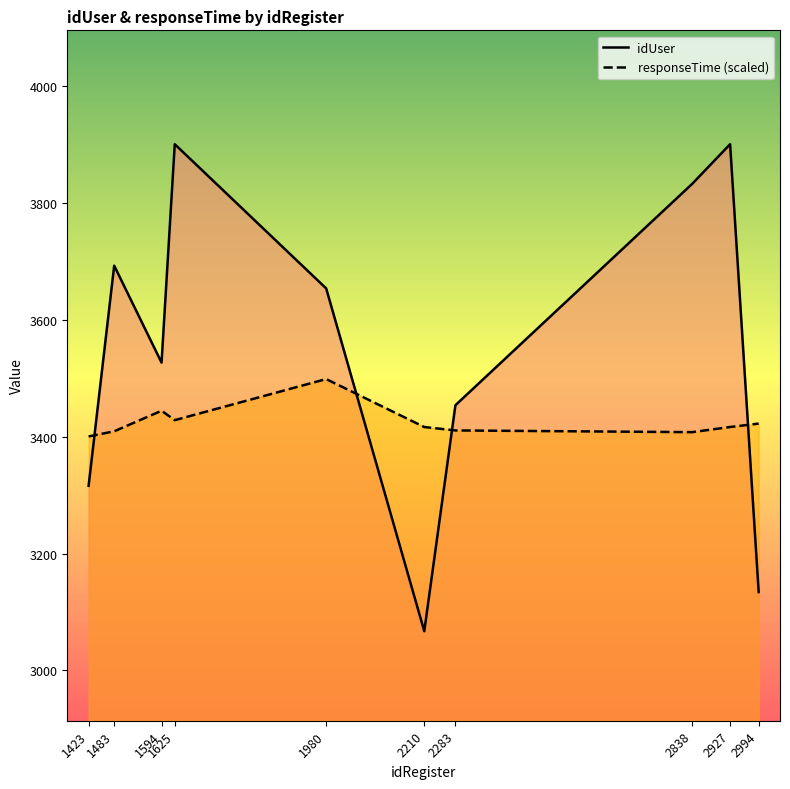

What is the value of the idUser point at the 2nd from the left?

3693.0